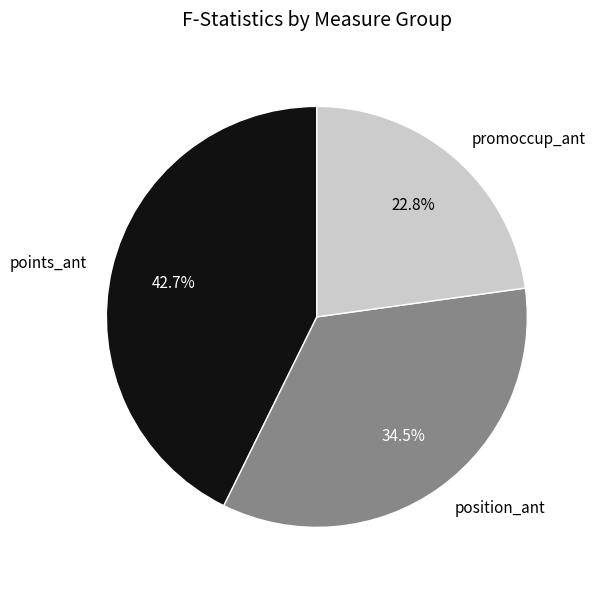

Which has a higher value, position_ant or promoccup_ant?

position_ant